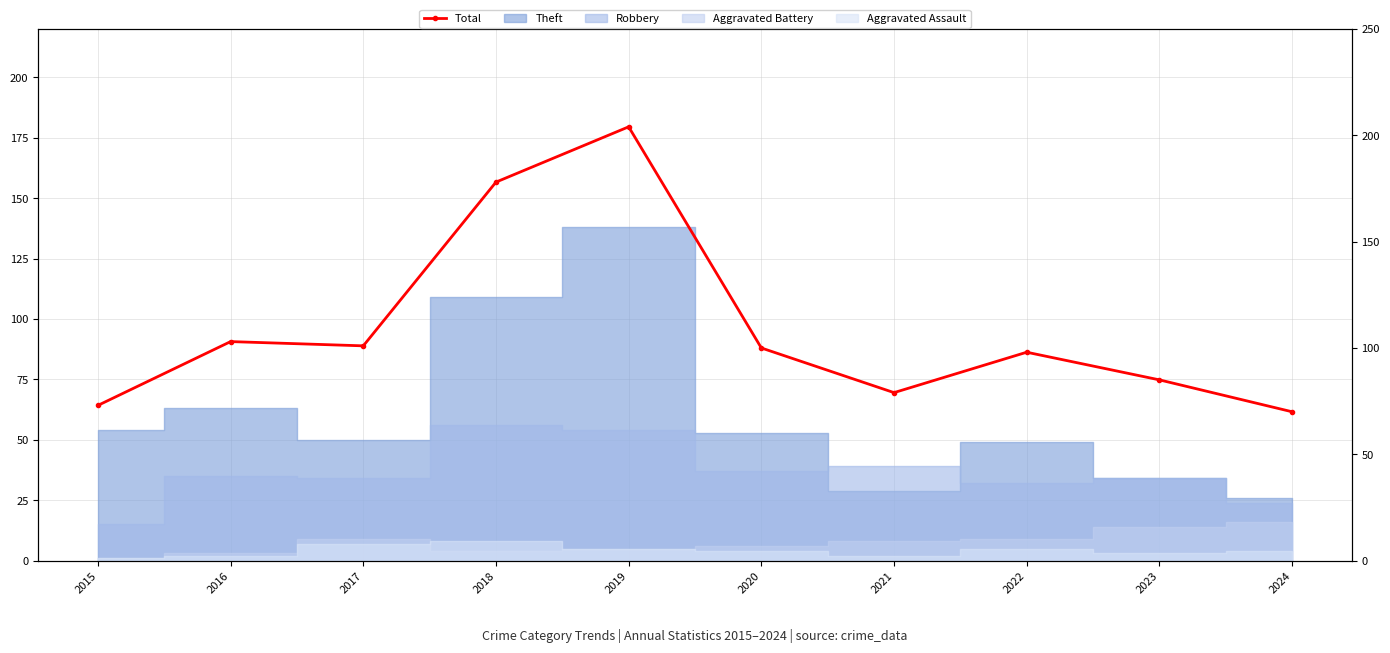

How many lines are shown in the chart?

1